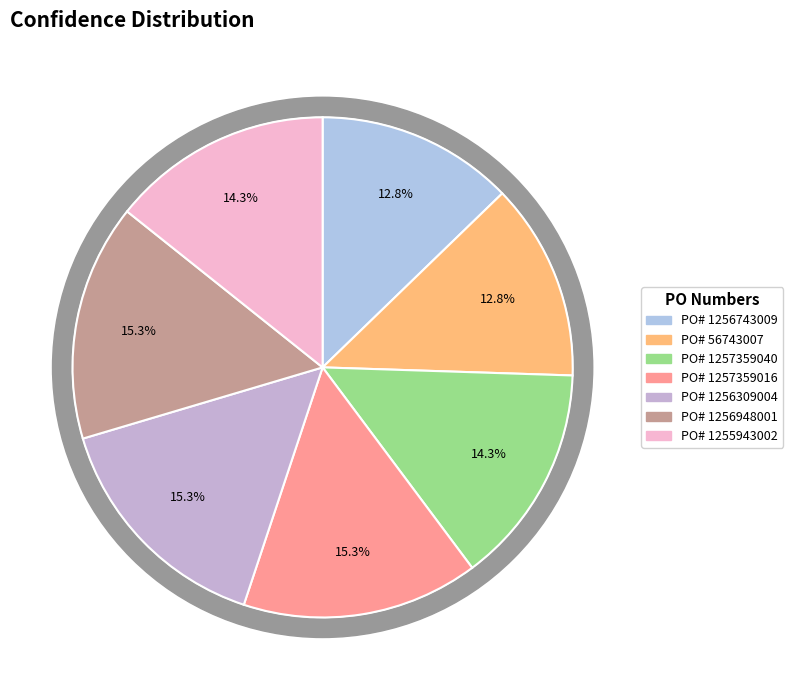

Is there a majority slice in this chart?

No